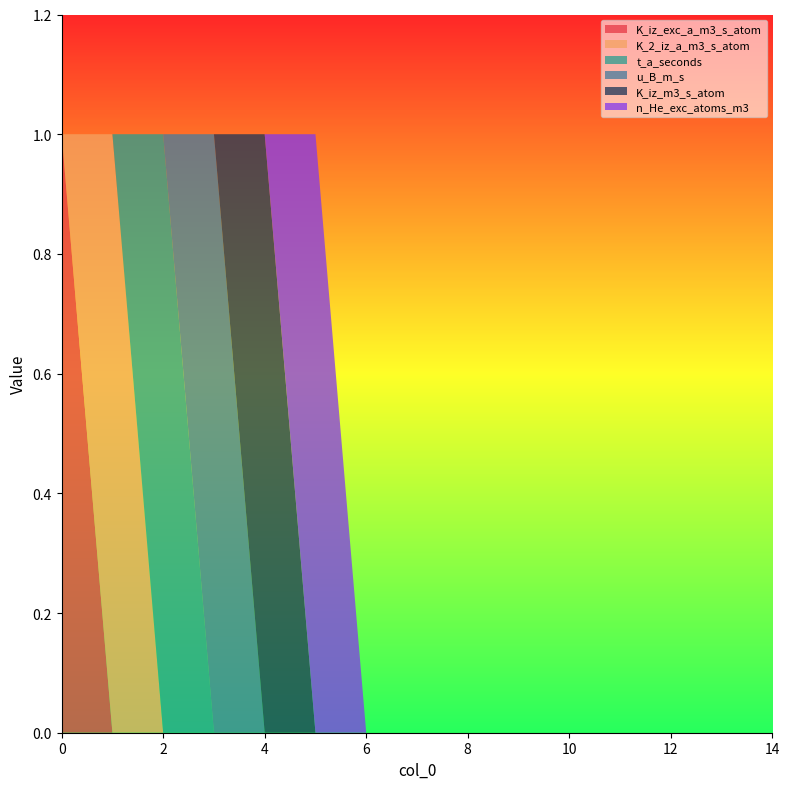

True or false: t_a_seconds and K_iz_exc_a_m3_s_atom cross at least once.

False